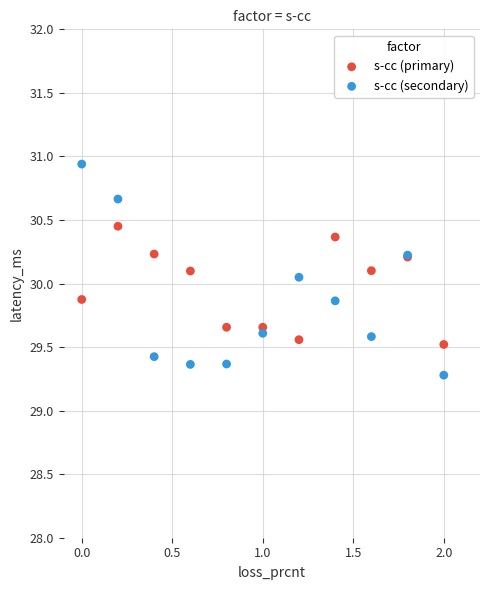

What are all the series names shown in the legend?

s-cc (primary), s-cc (secondary)